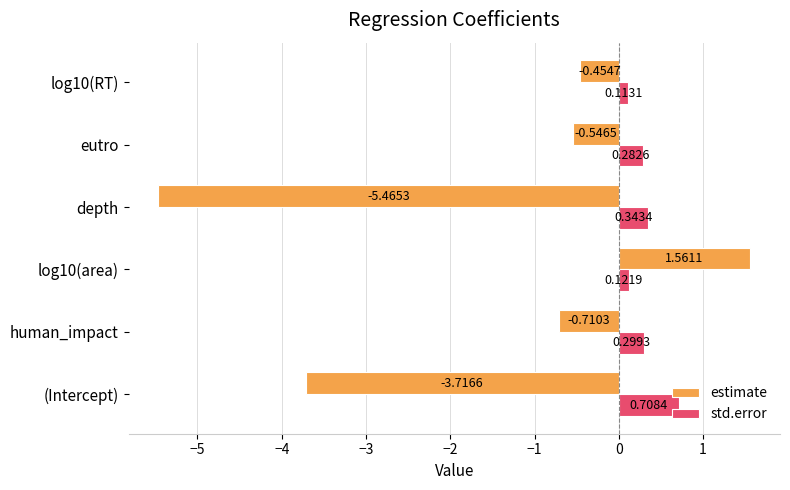

At which category does the chart reach its minimum across all series?

depth